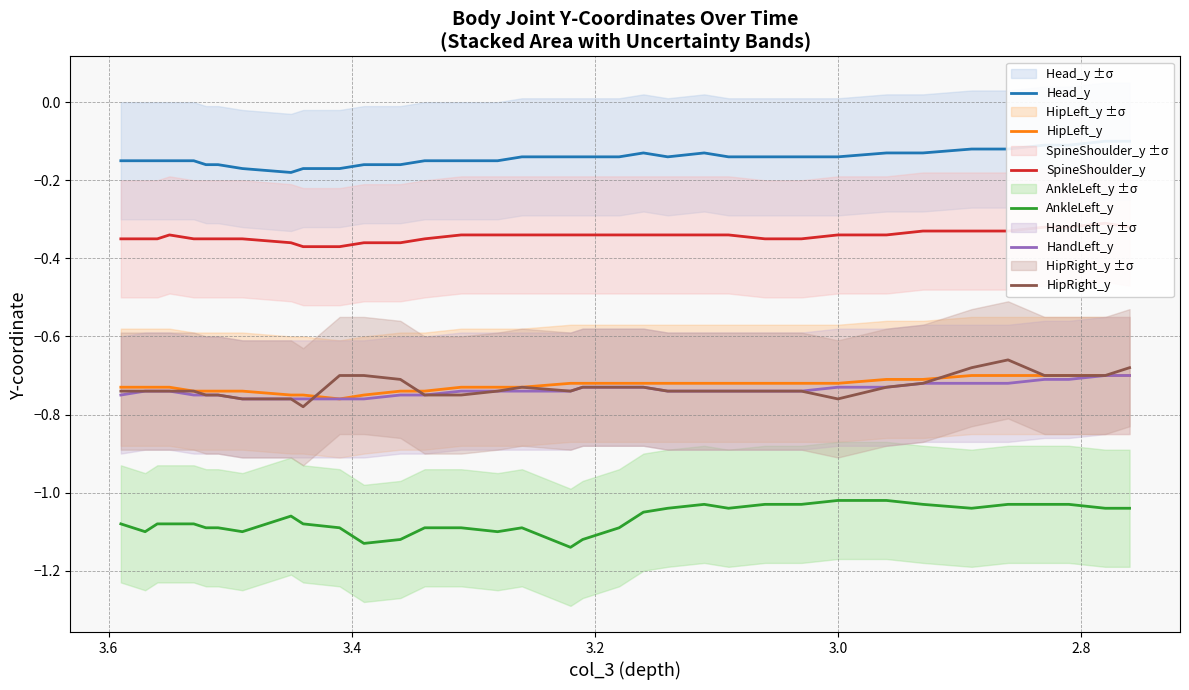

Which series has the largest total across all categories?

Head_y